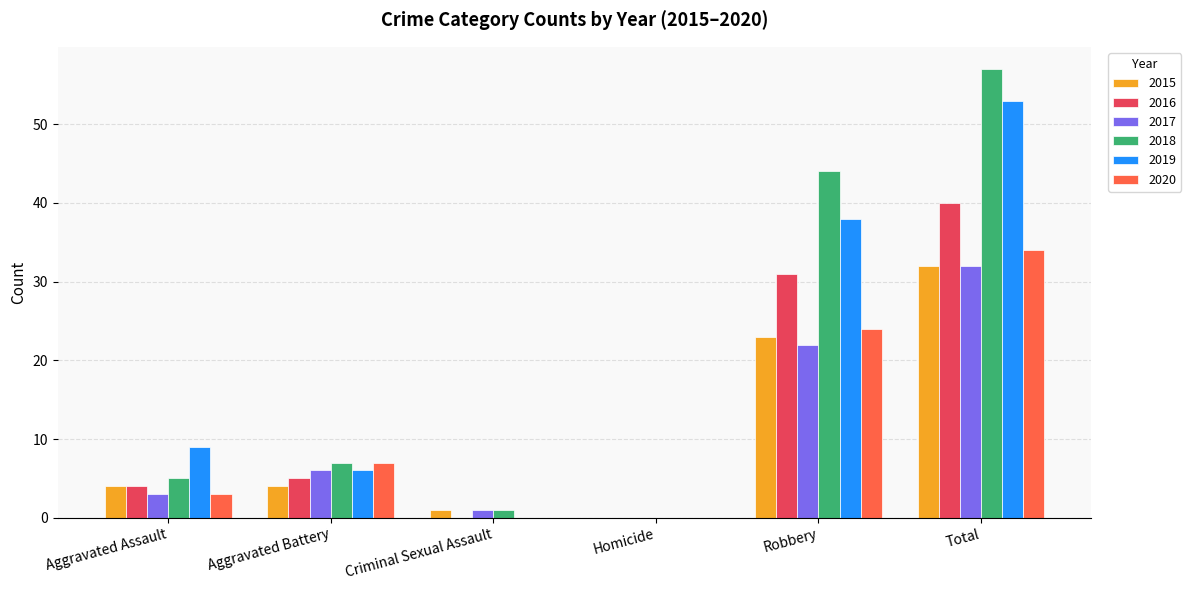

What is the sum of all 2018 values?

114